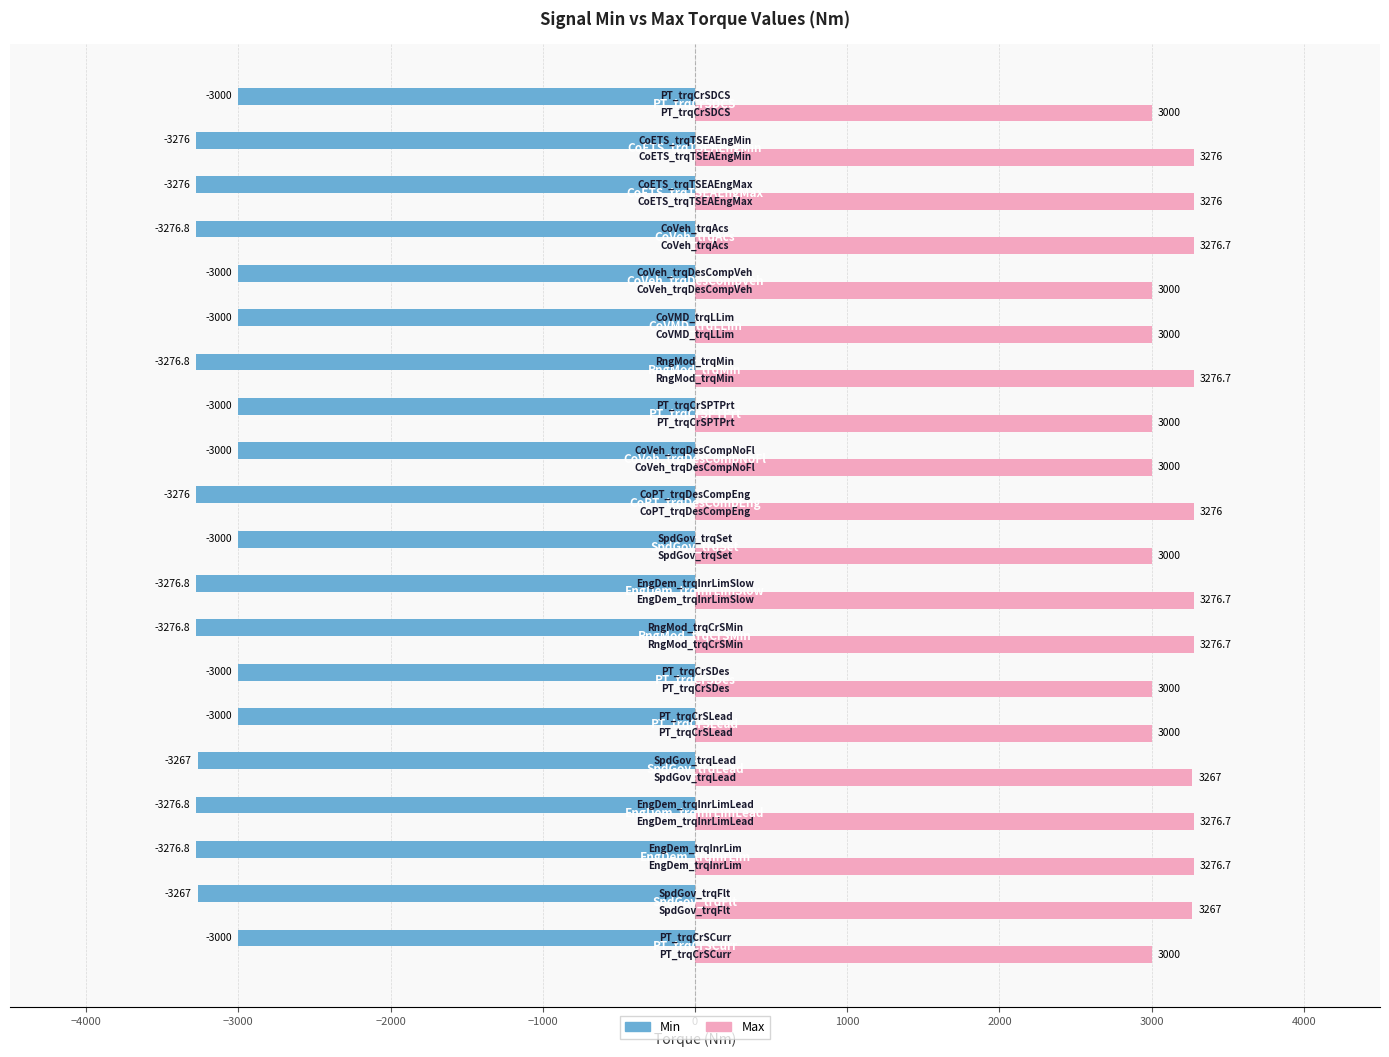

Rank the series at CoVeh_trqAcs from highest to lowest value.

Max, Min